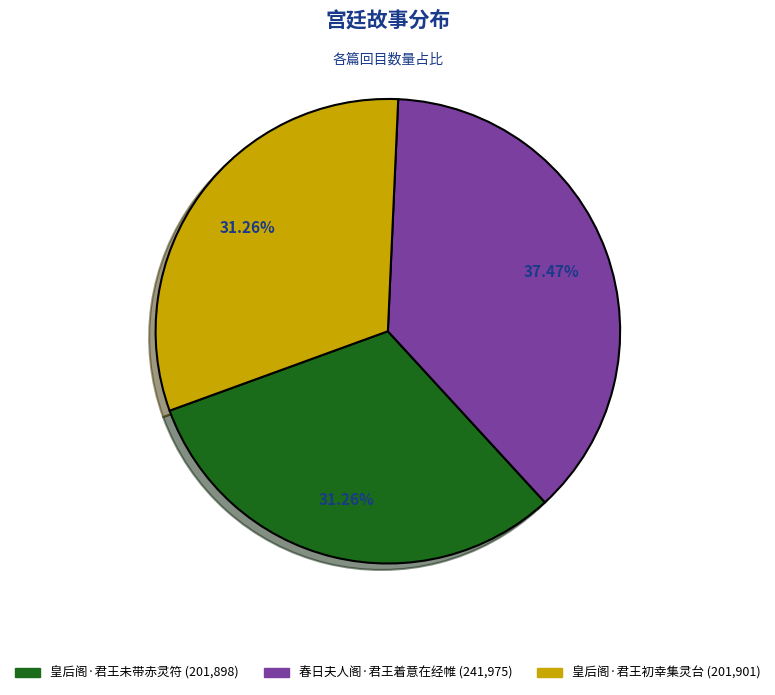

To the nearest percent, what is the difference between the 皇后阁·君王初幸集灵台 and 春日夫人阁·君王着意在经帷 slice percentages?

6%